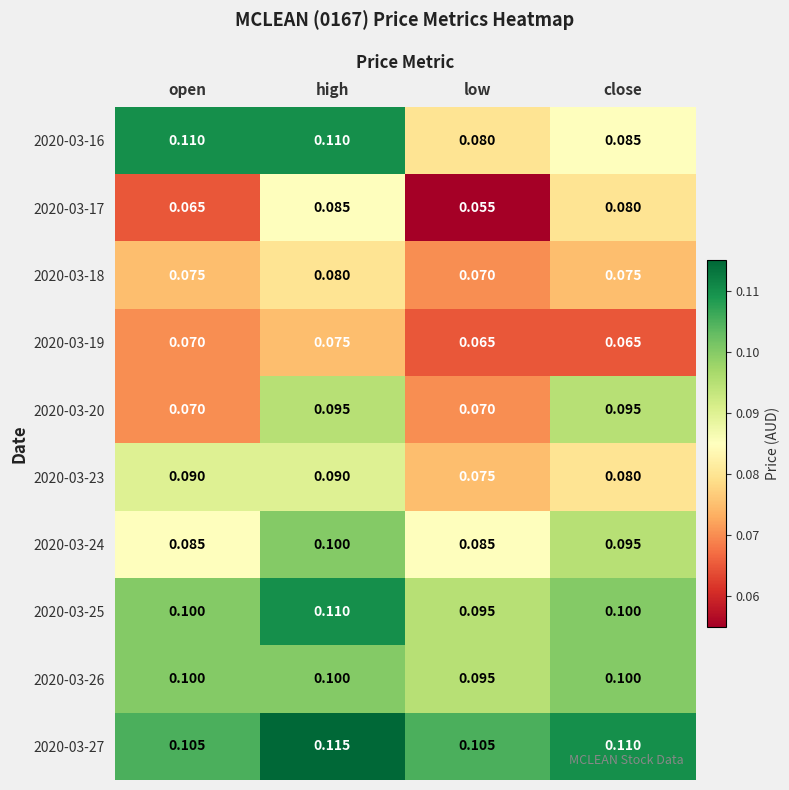

Is the value of 2020-03-25 at close greater than the value of 2020-03-20 at low?

Yes